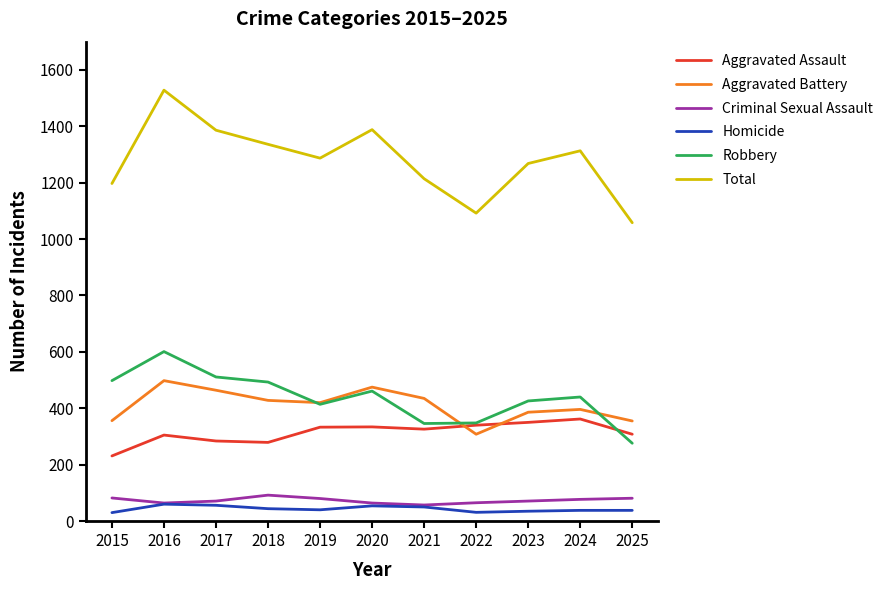

The value of Total at 2022 is 1902. True or false?

False